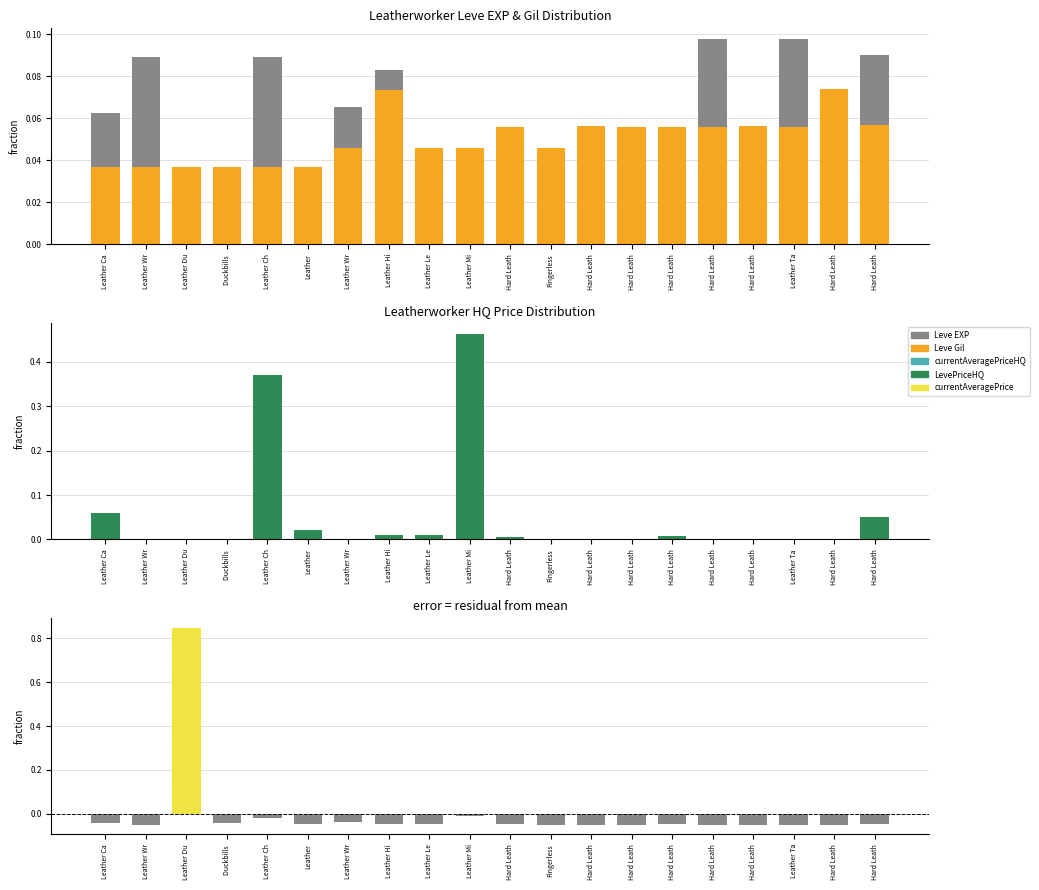

What are all the series names shown in the legend?

Leve EXP, Leve Gil, currentAveragePriceHQ, LevePriceHQ, currentAveragePrice